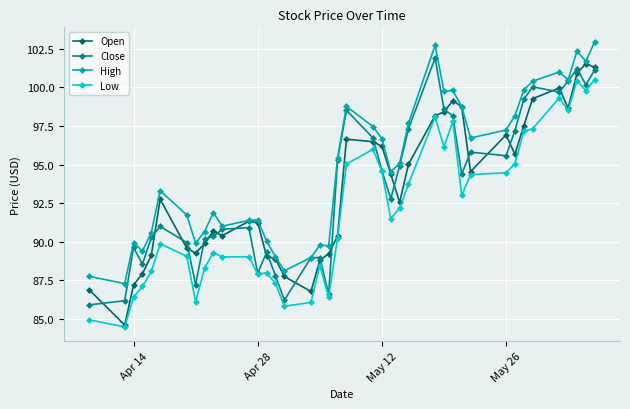

Which series has the largest total across all categories?

High